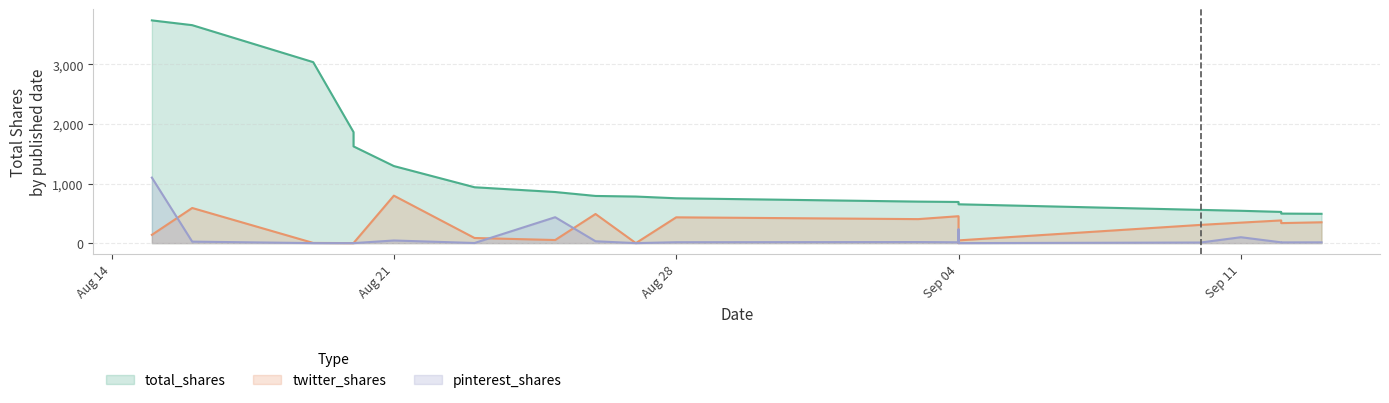

What are all the series names shown in the legend?

total_shares, twitter_shares, pinterest_shares